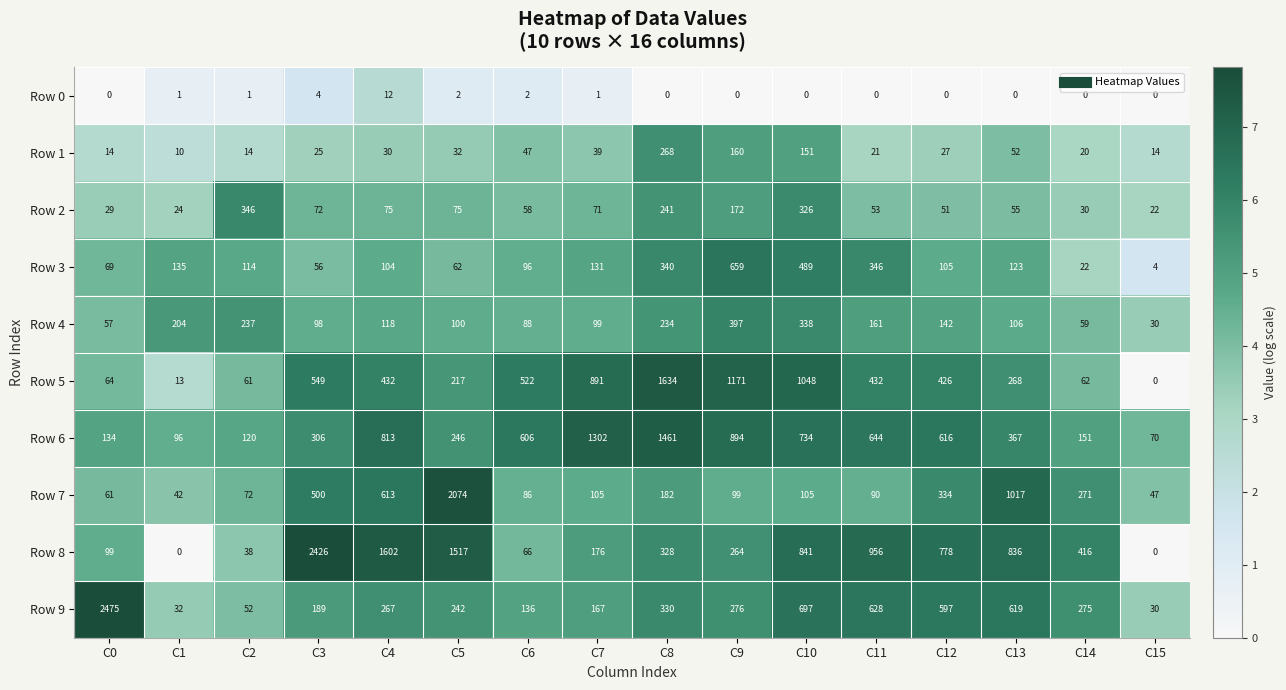

Which category has the lowest value in the Row 2 series?

C15